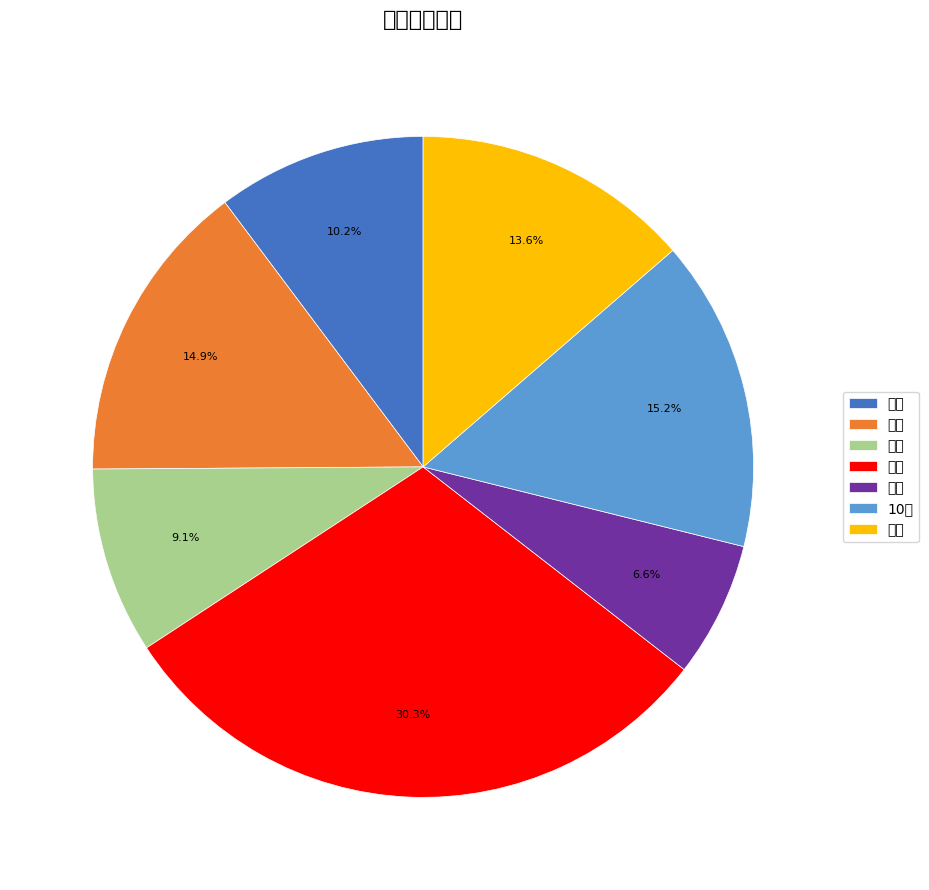

How many slices are in this pie chart?

7